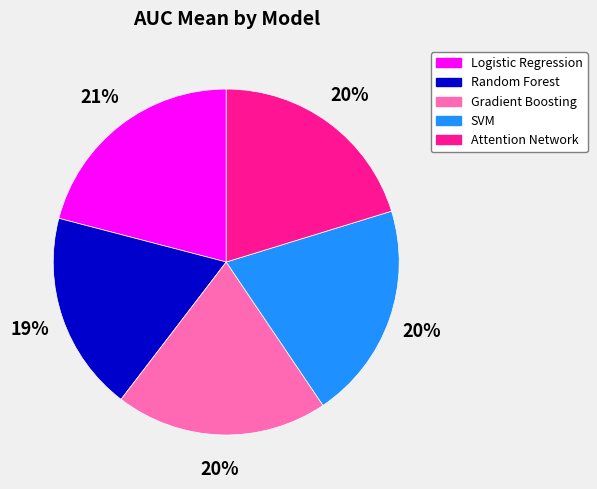

True or false: SVM accounts for 20% of the total.

True